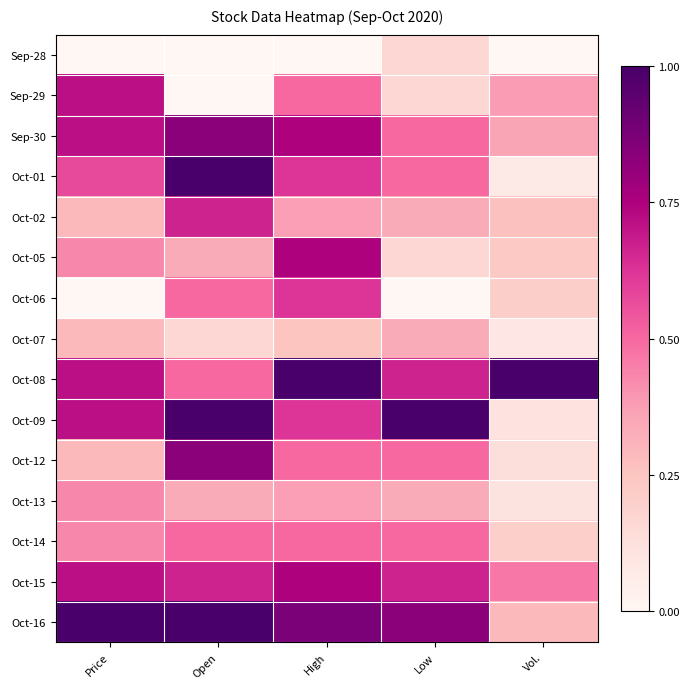

What is the difference between the highest and lowest values at Vol.?

1.0